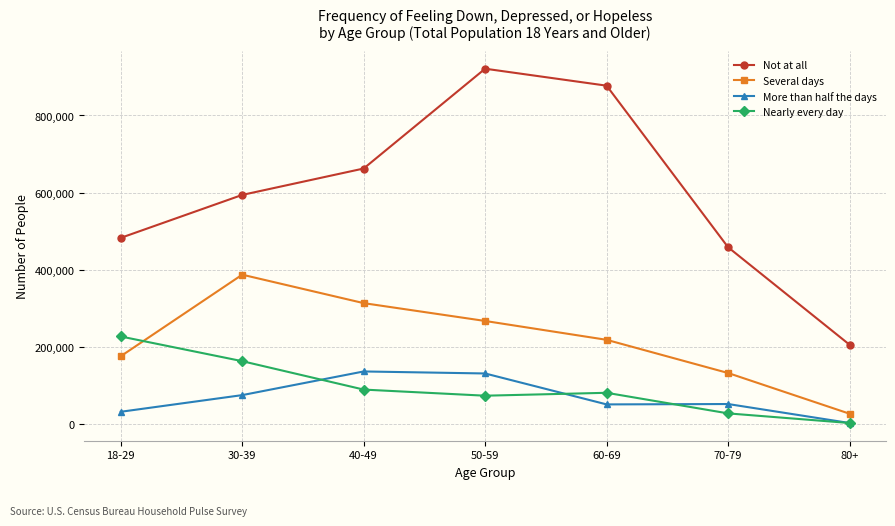

True or false: Nearly every day has a value of 115034 at 50-59.

False